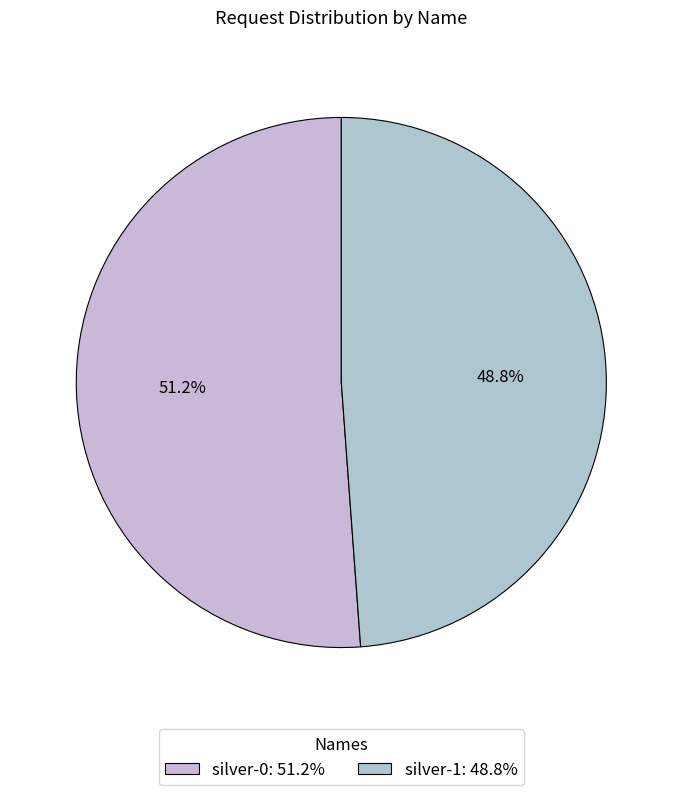

To the nearest percent, what percentage of the pie is silver-1?

49%